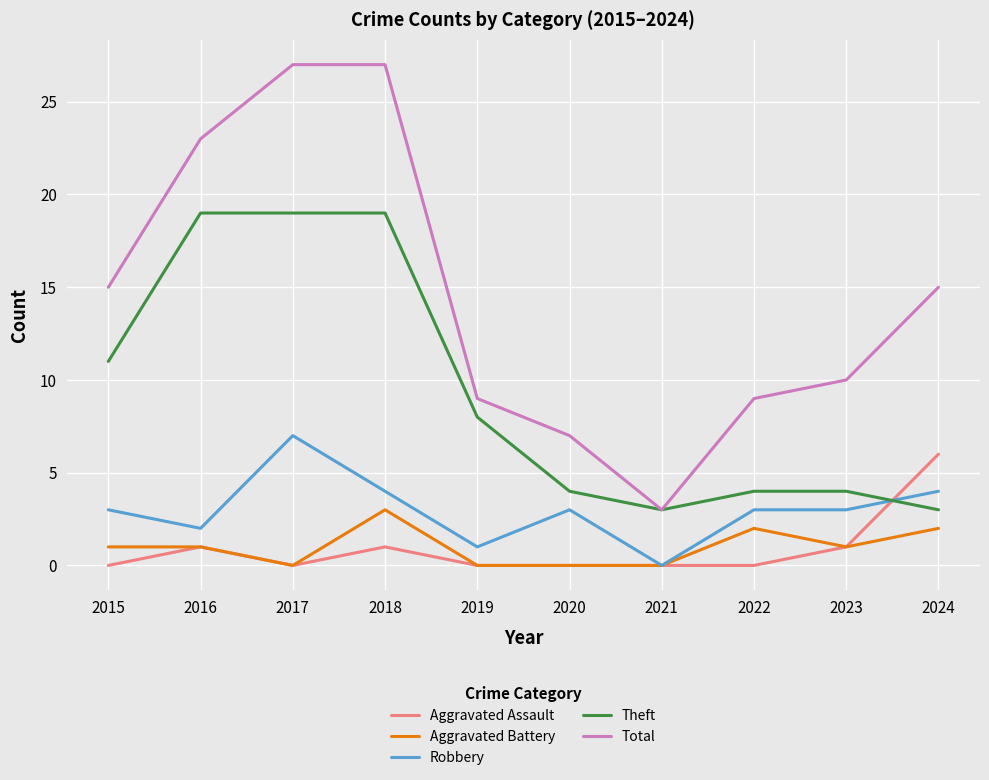

Reading right to left, list all the values displayed in this chart.

Aggravated Assault: 2024=6	2023=1	2022=0	2021=0	2020=0	2019=0	2018=1	2017=0	2016=1	2015=0
Aggravated Battery: 2024=2	2023=1	2022=2	2021=0	2020=0	2019=0	2018=3	2017=0	2016=1	2015=1
Robbery: 2024=4	2023=3	2022=3	2021=0	2020=3	2019=1	2018=4	2017=7	2016=2	2015=3
Theft: 2024=3	2023=4	2022=4	2021=3	2020=4	2019=8	2018=19	2017=19	2016=19	2015=11
Total: 2024=15	2023=10	2022=9	2021=3	2020=7	2019=9	2018=27	2017=27	2016=23	2015=15